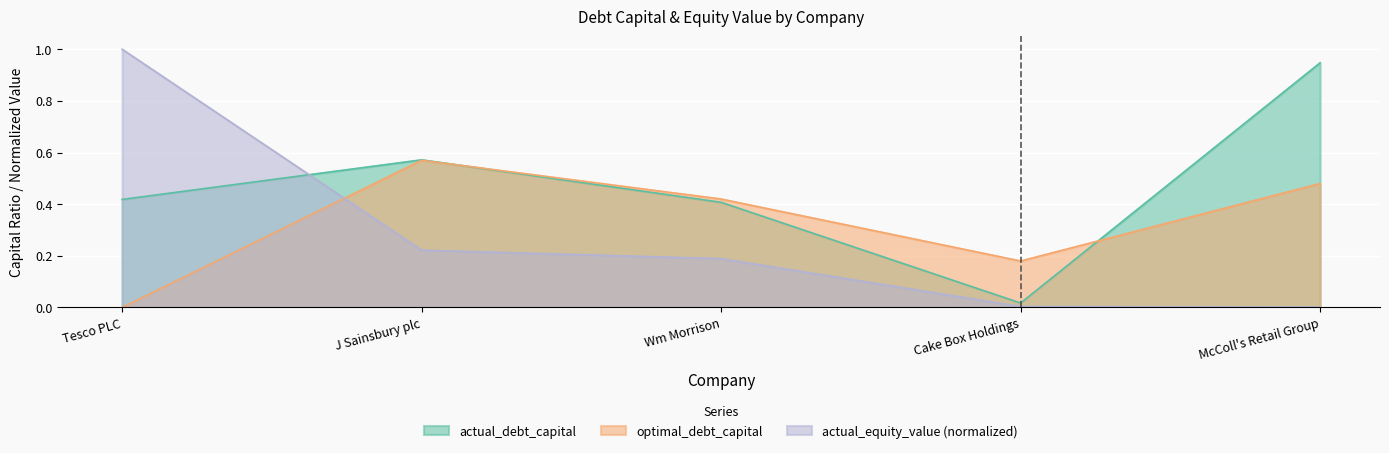

What is the sum of the actual_equity_value values at Wm Morrison and J Sainsbury plc?

0.4